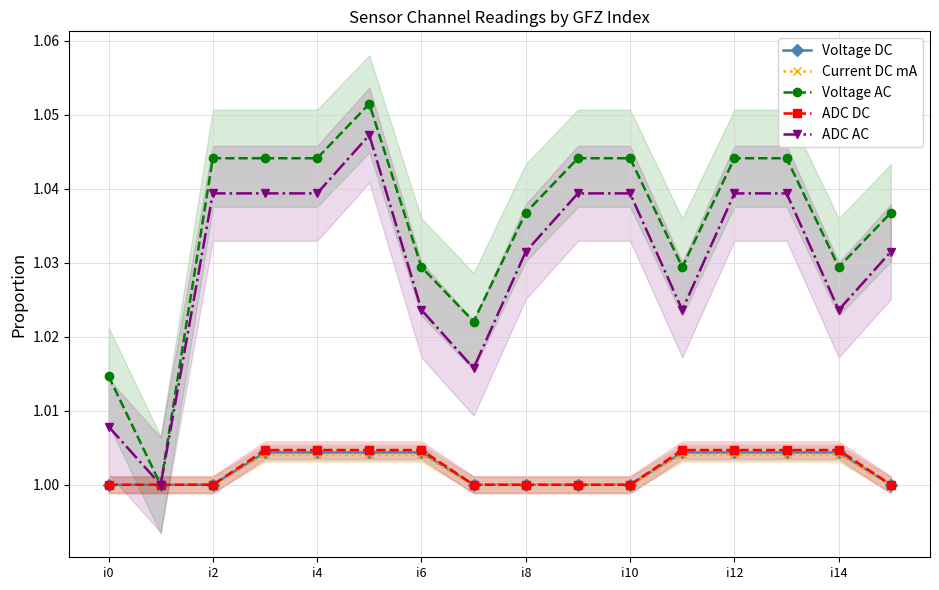

Which category has the lowest value in the Current DC mA series?

i0